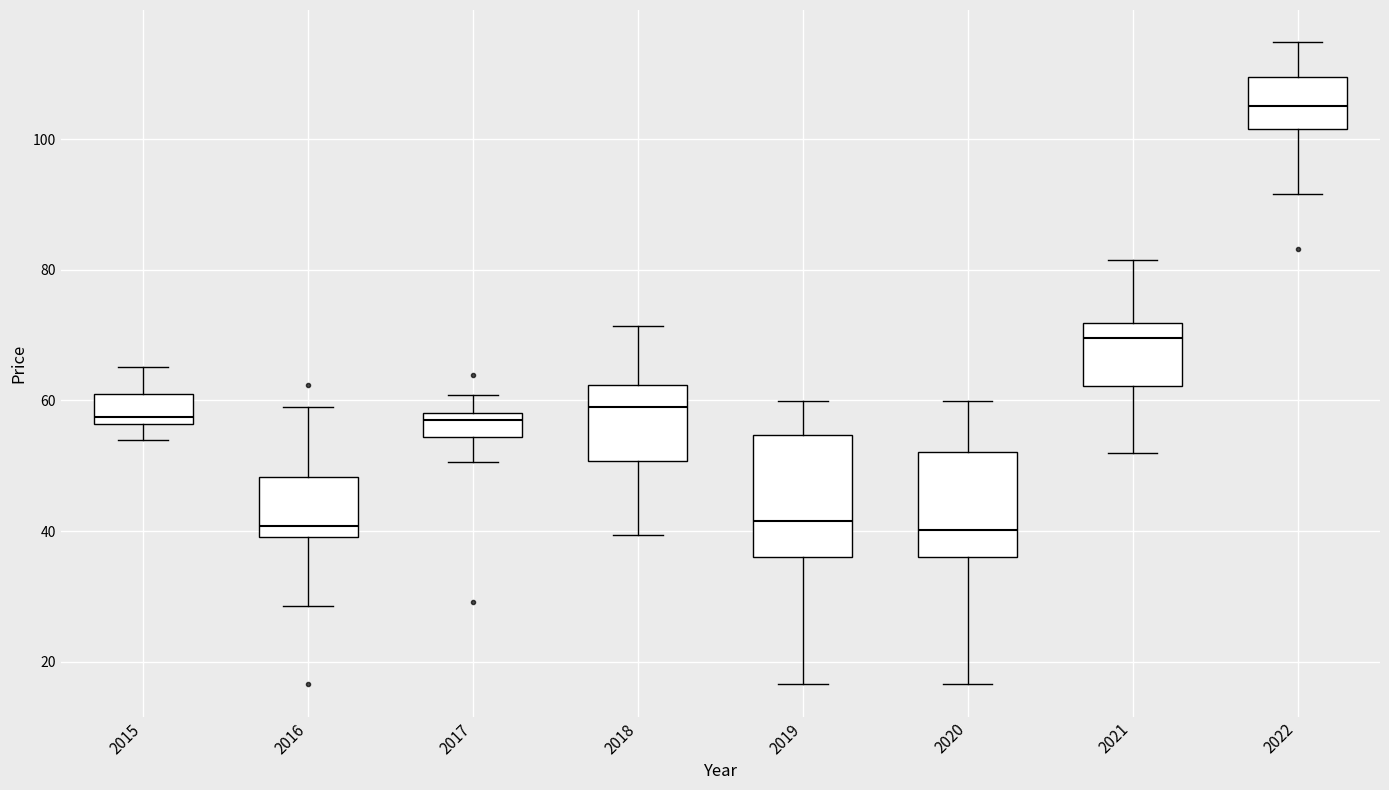

Where does the lower whisker of the box at x = 2021 end on the y-axis? The values are not printed on the chart, so give them approximately, as read against the axis.

52